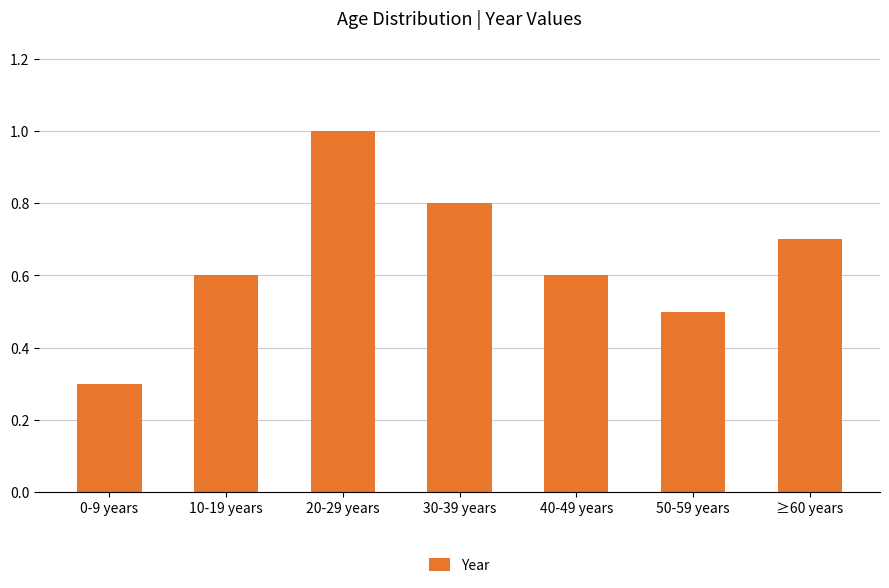

What is the difference between the values at 10-19 years and 20-29 years?

0.4